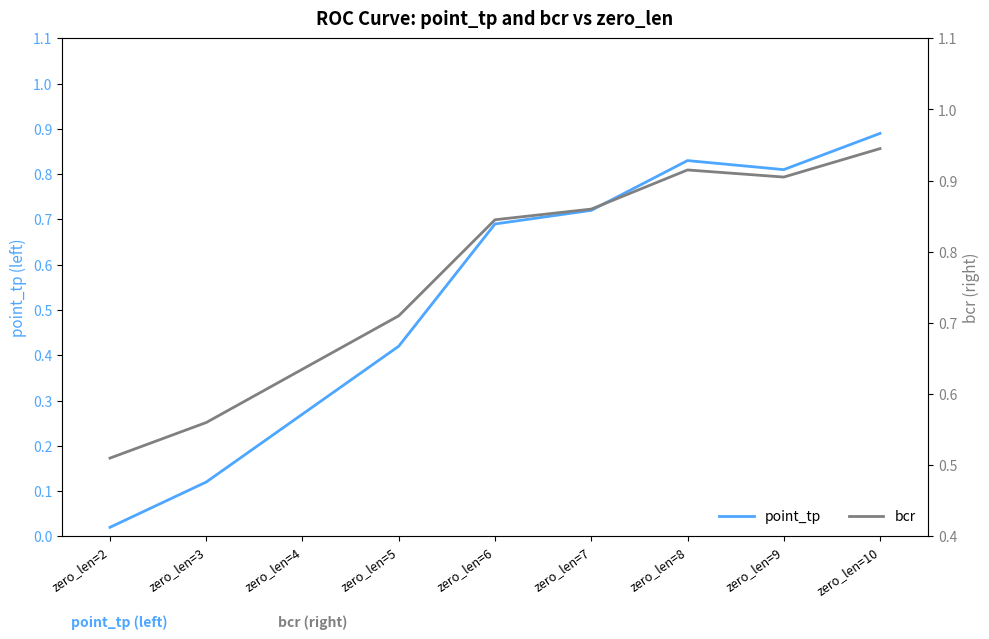

True or false: bcr has a value of 1.5 at zero_len=7.

False